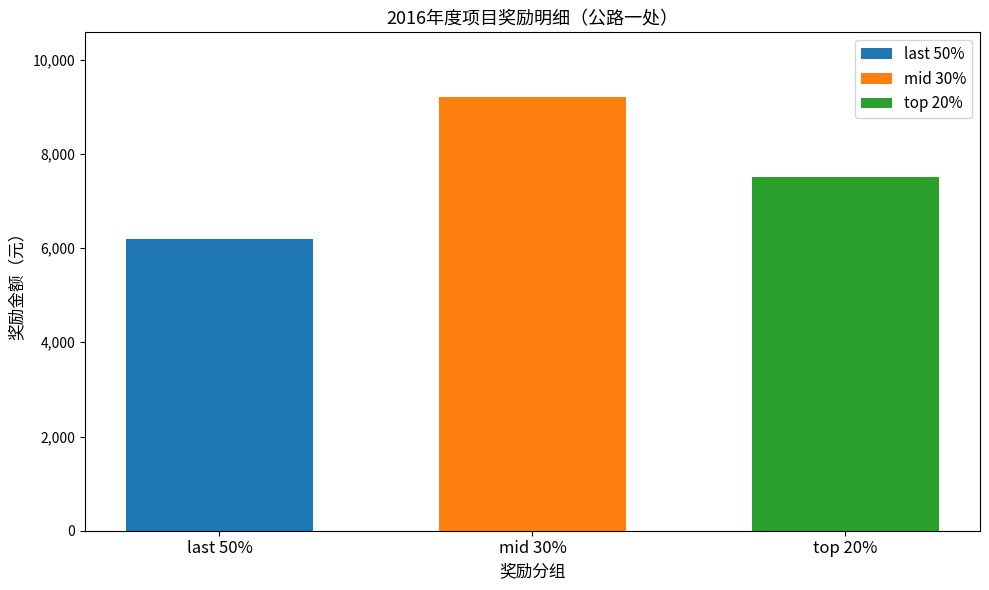

Count the number of categories in the chart.

1